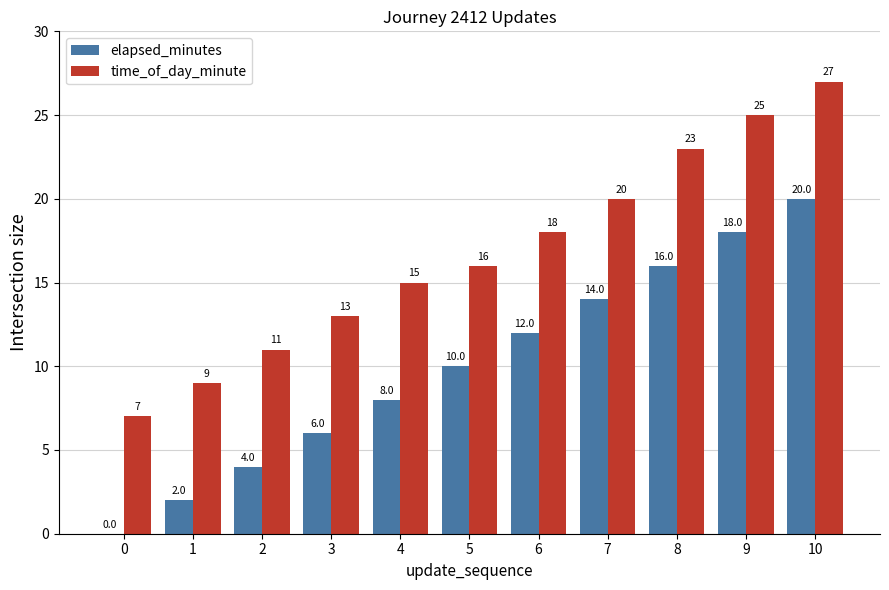

At which label does elapsed_minutes reach its peak?

10